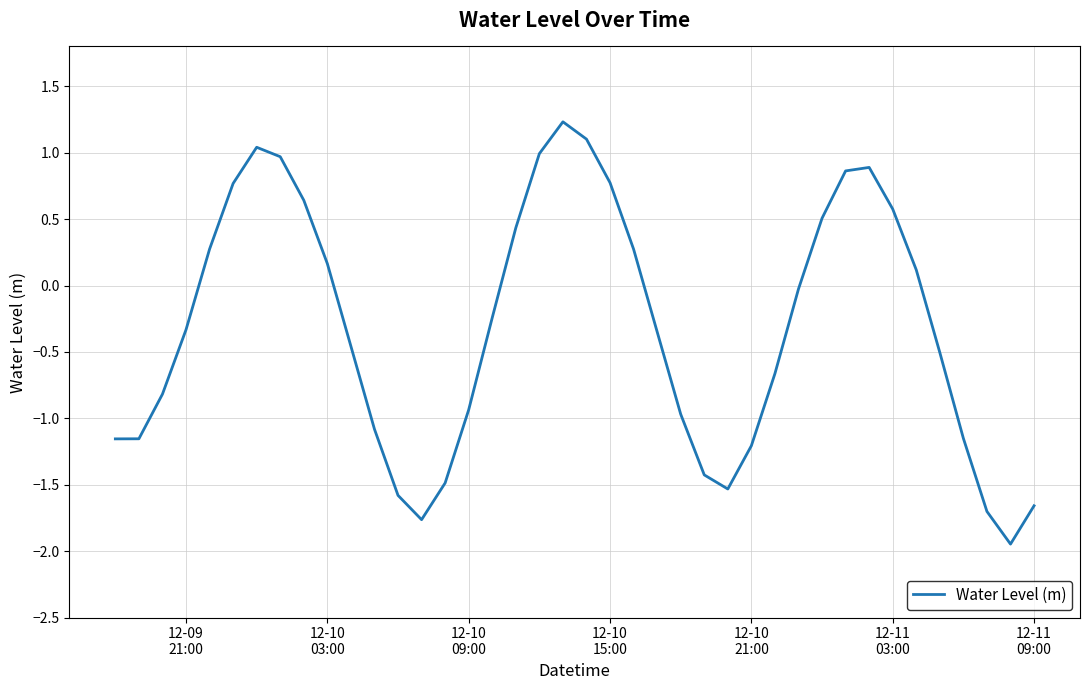

What is the maximum value shown in the chart?

1.2